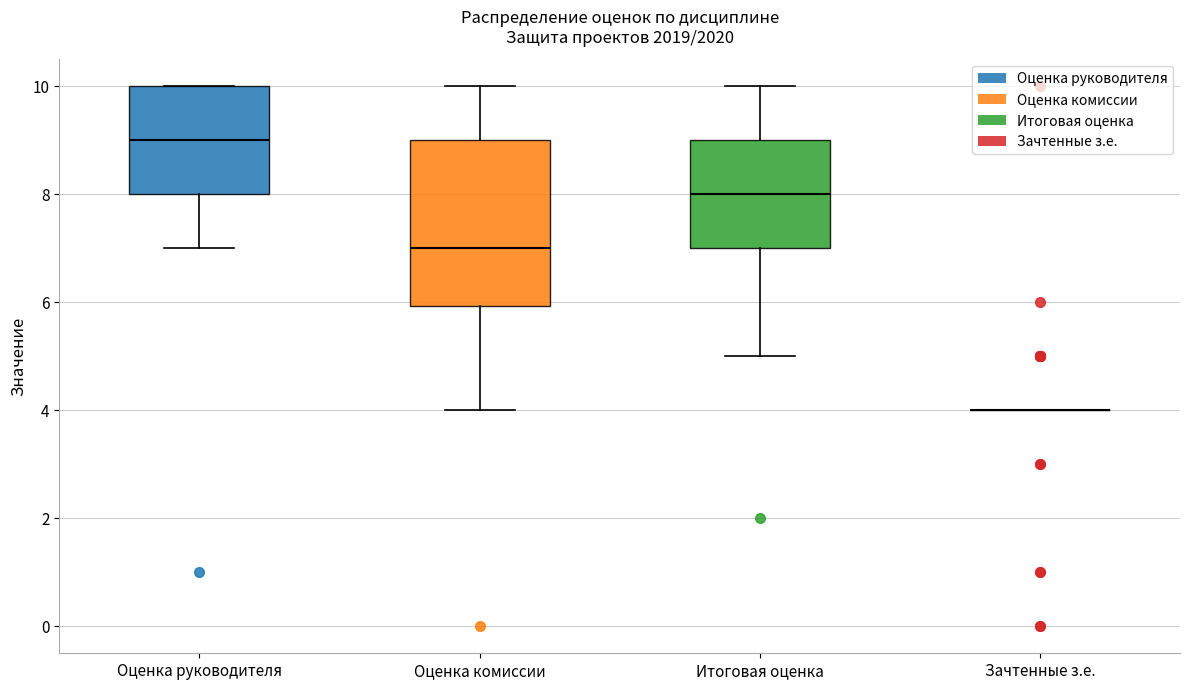

Reading left to right, read every box against the y-axis: the position of its median line, the range the box covers, and the ends of its whiskers. The values are not printed on the chart, so give them approximately, as read against the axis.

Оценка руководителя: median 9, box 8 to 10, whiskers 7 to 10
Оценка комиссии: median 7, box 6 to 9, whiskers 4 to 10
Итоговая оценка: median 8, box 7 to 9, whiskers 5 to 10
Зачтенные з.е.: box collapsed to a line at 4, whiskers 4 to 4